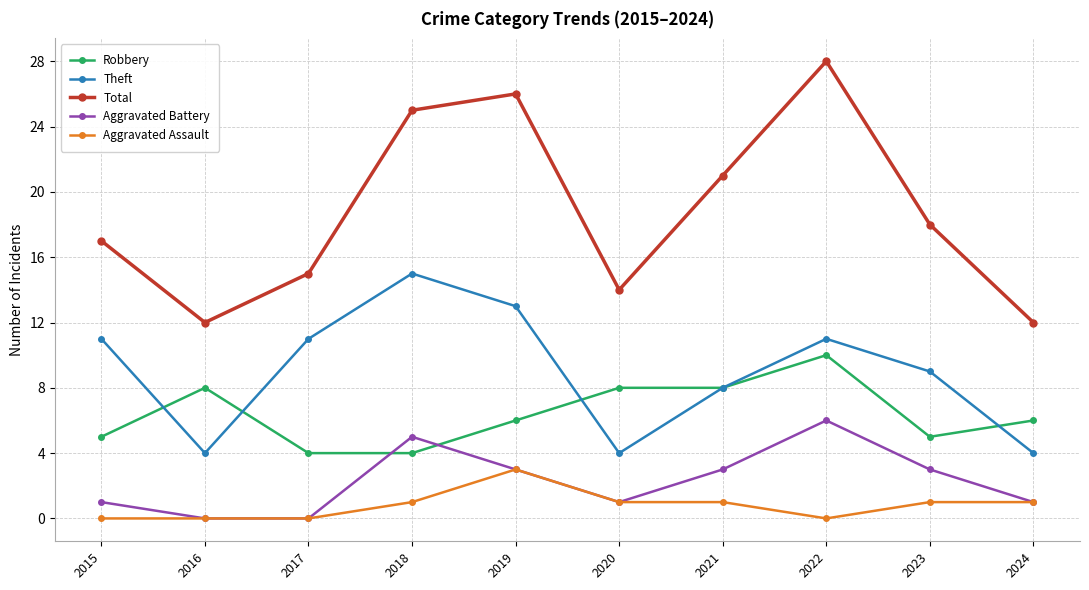

Reading right to left, list all the values displayed in this chart.

Robbery: 6	5	10	8	8	6	4	4	8	5
Theft: 4	9	11	8	4	13	15	11	4	11
Total: 12	18	28	21	14	26	25	15	12	17
Aggravated Battery: 1	3	6	3	1	3	5	0	0	1
Aggravated Assault: 1	1	0	1	1	3	1	0	0	0